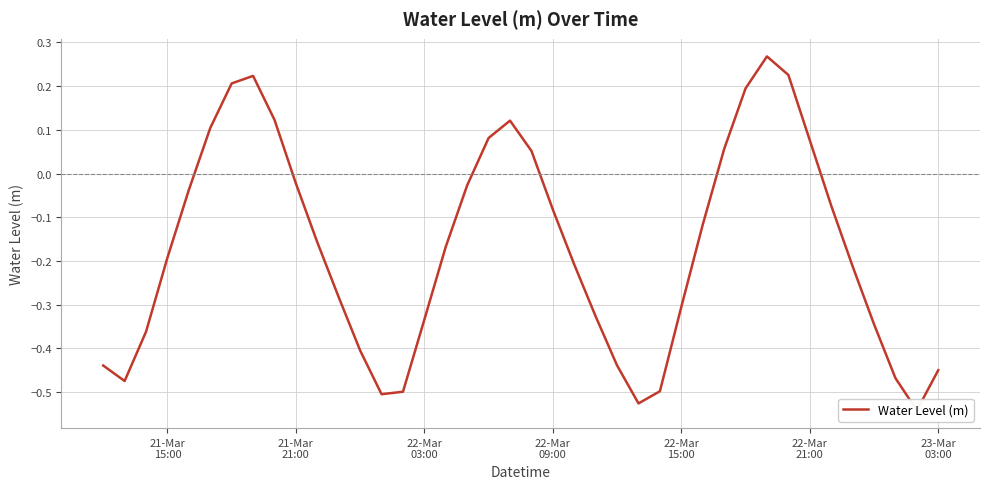

True or false: the data shows 0.1 at 32.

False